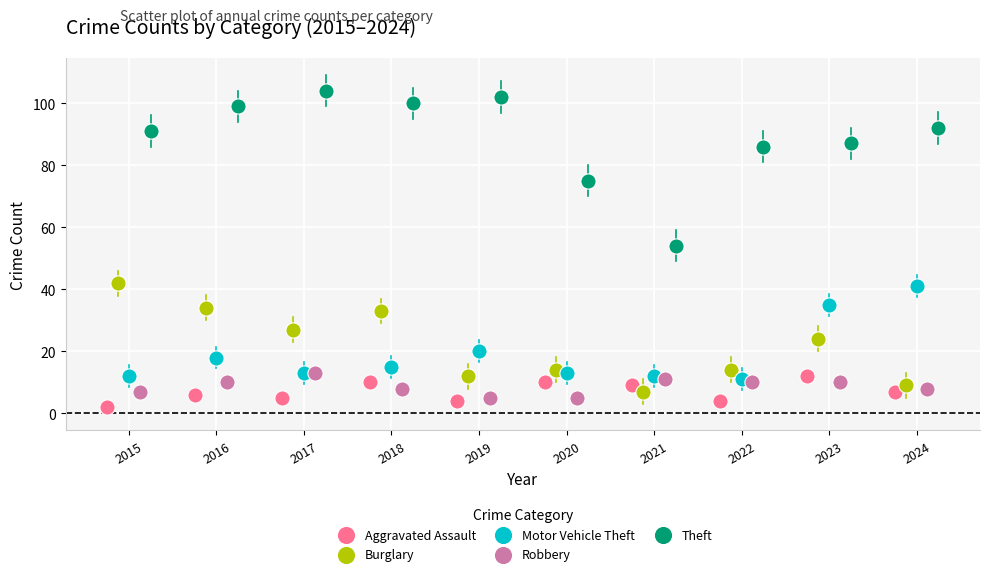

Which series contains the highest Y value?

Theft